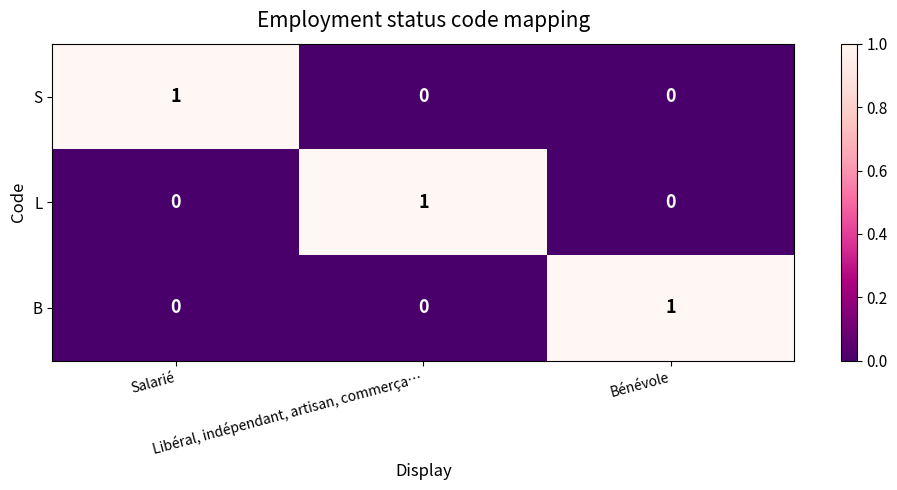

Count the L values in the range 0 to 1.

3